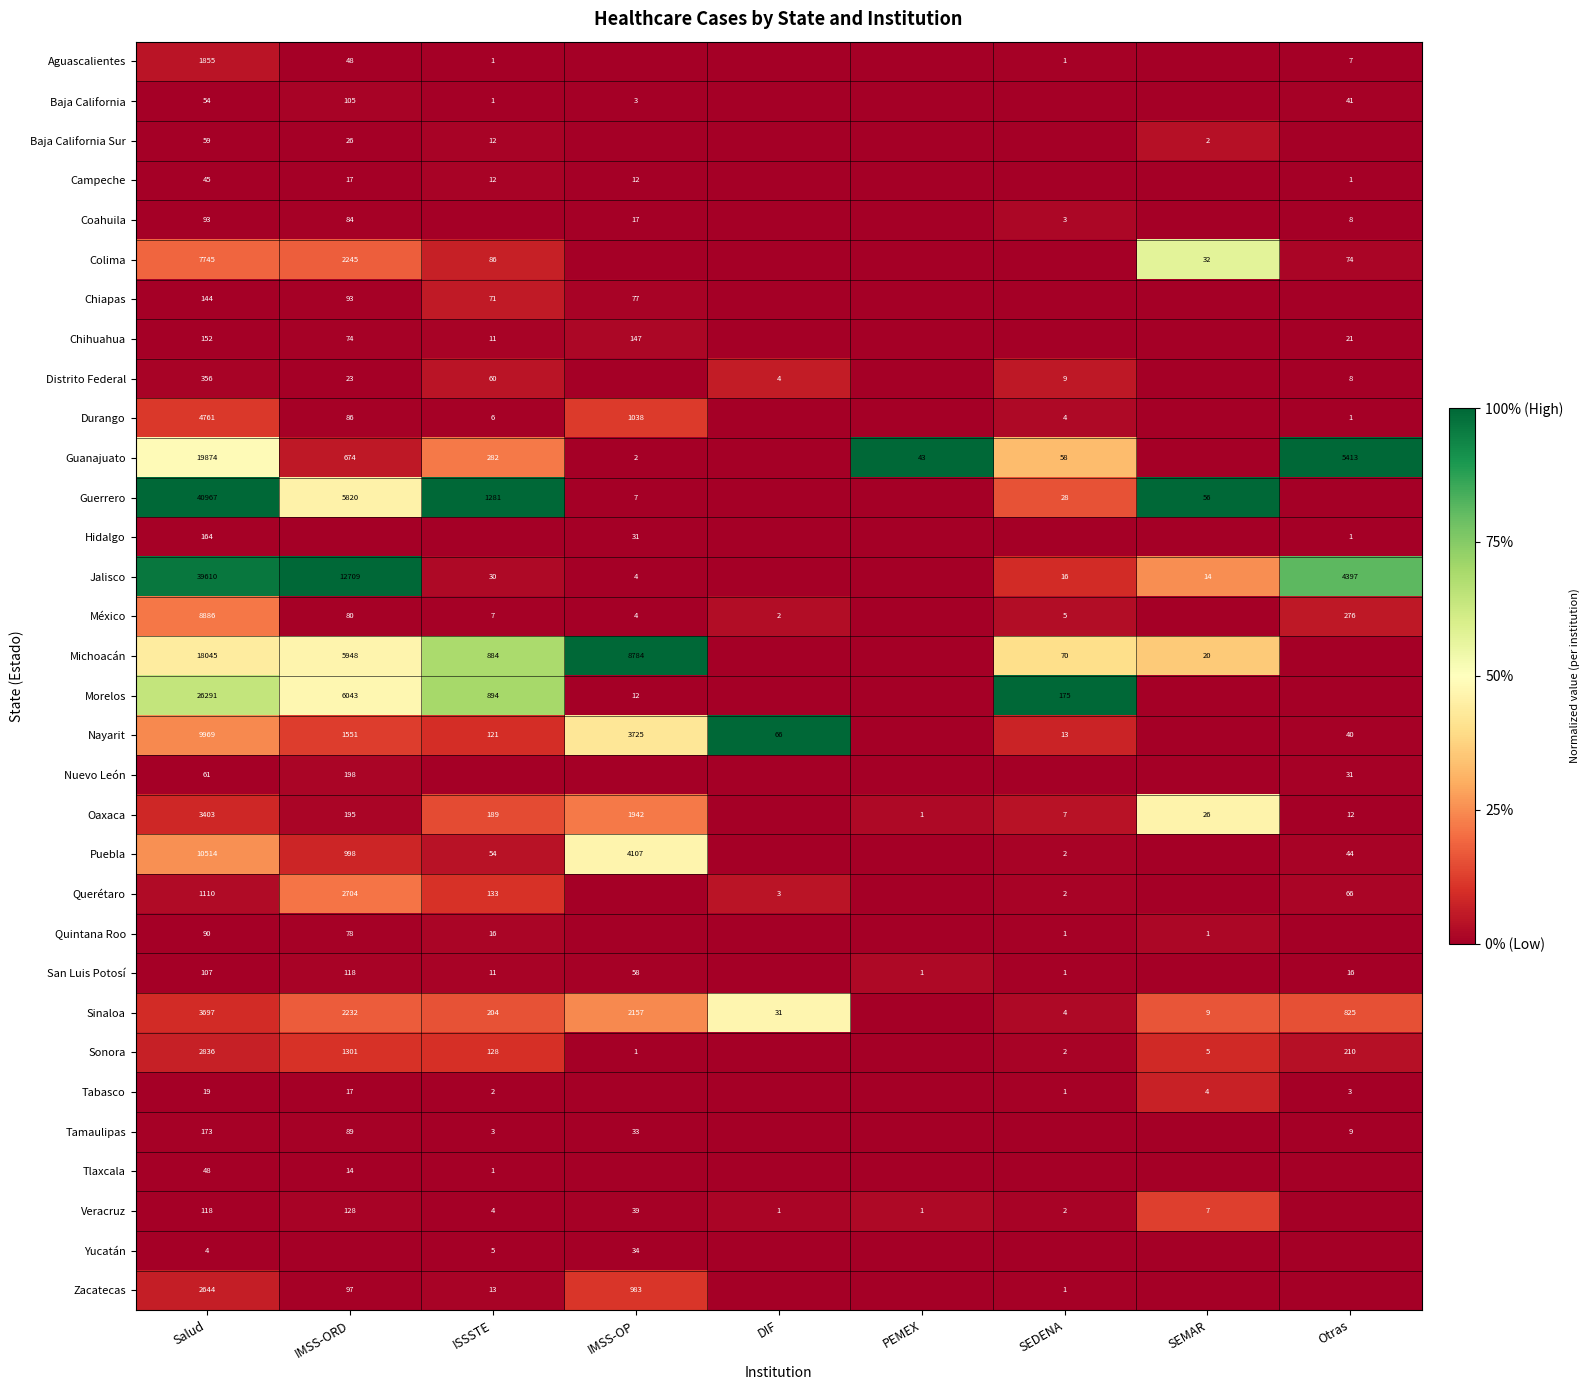

The Sonora series shows 221 at ISSSTE. True or false?

False